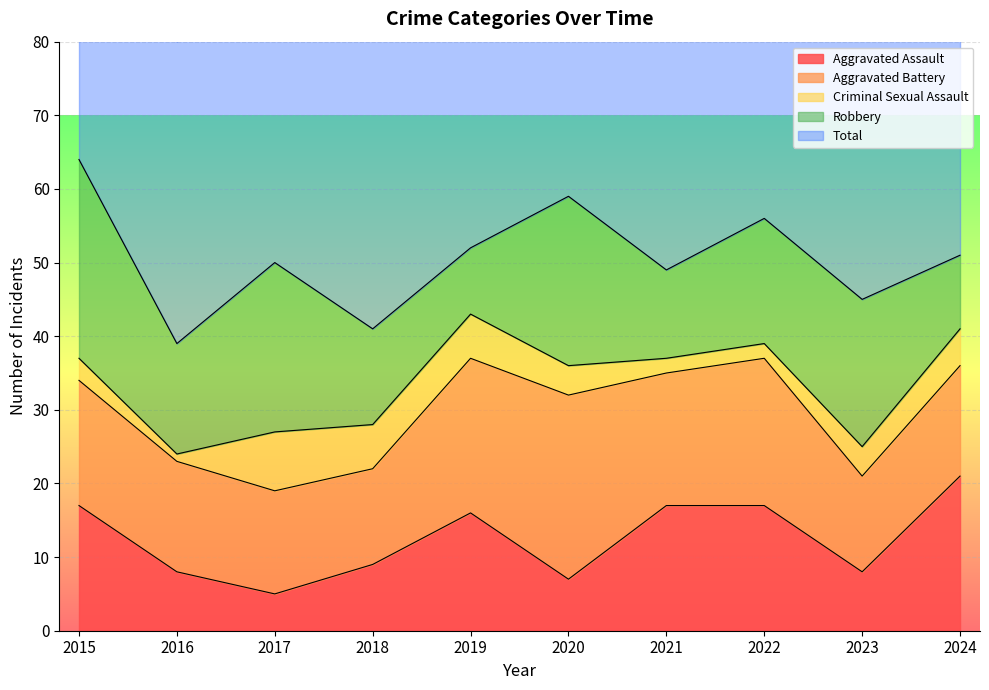

At which category is the sum across all series the highest?

2015